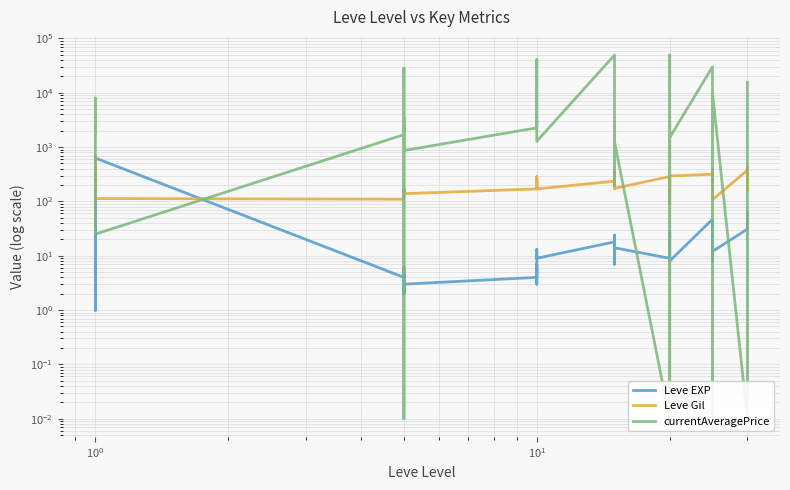

What is the difference between the second highest and minimum values in the currentAveragePrice series?

49453.0